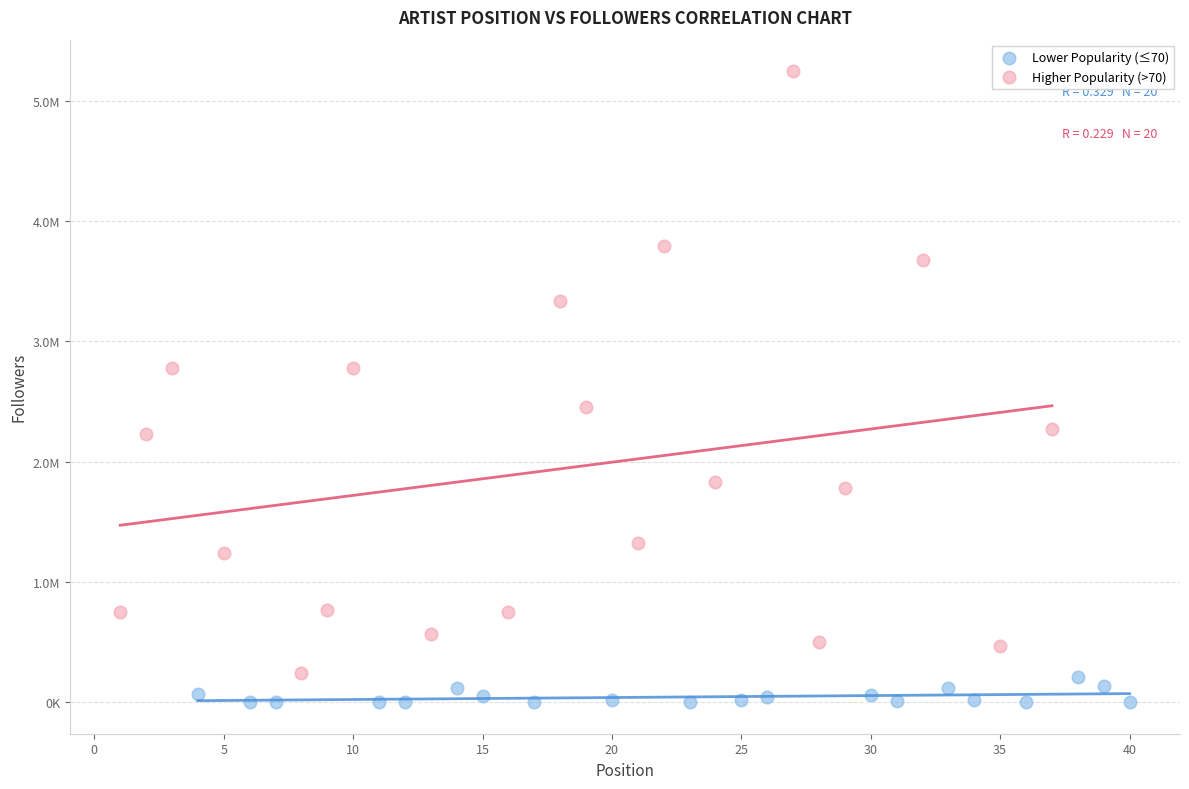

What are all the series names shown in the legend?

Lower Popularity (≤70), Higher Popularity (>70)